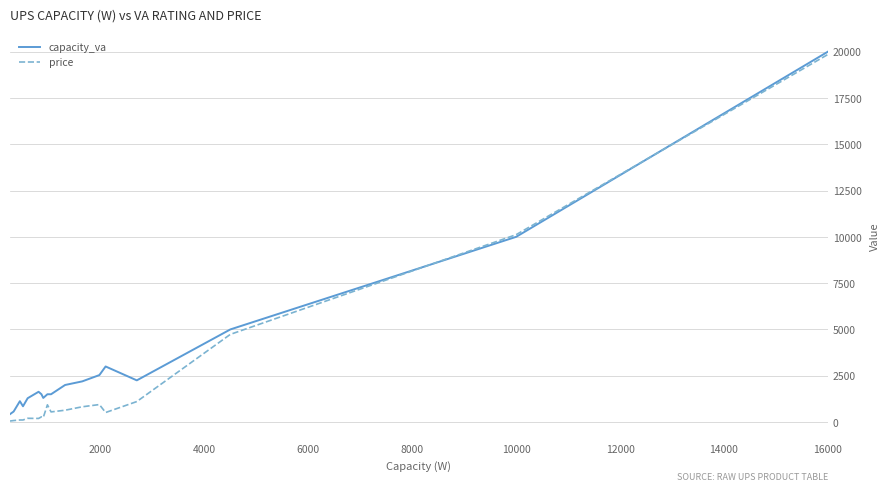

What is the maximum value shown in the chart?

20000.0